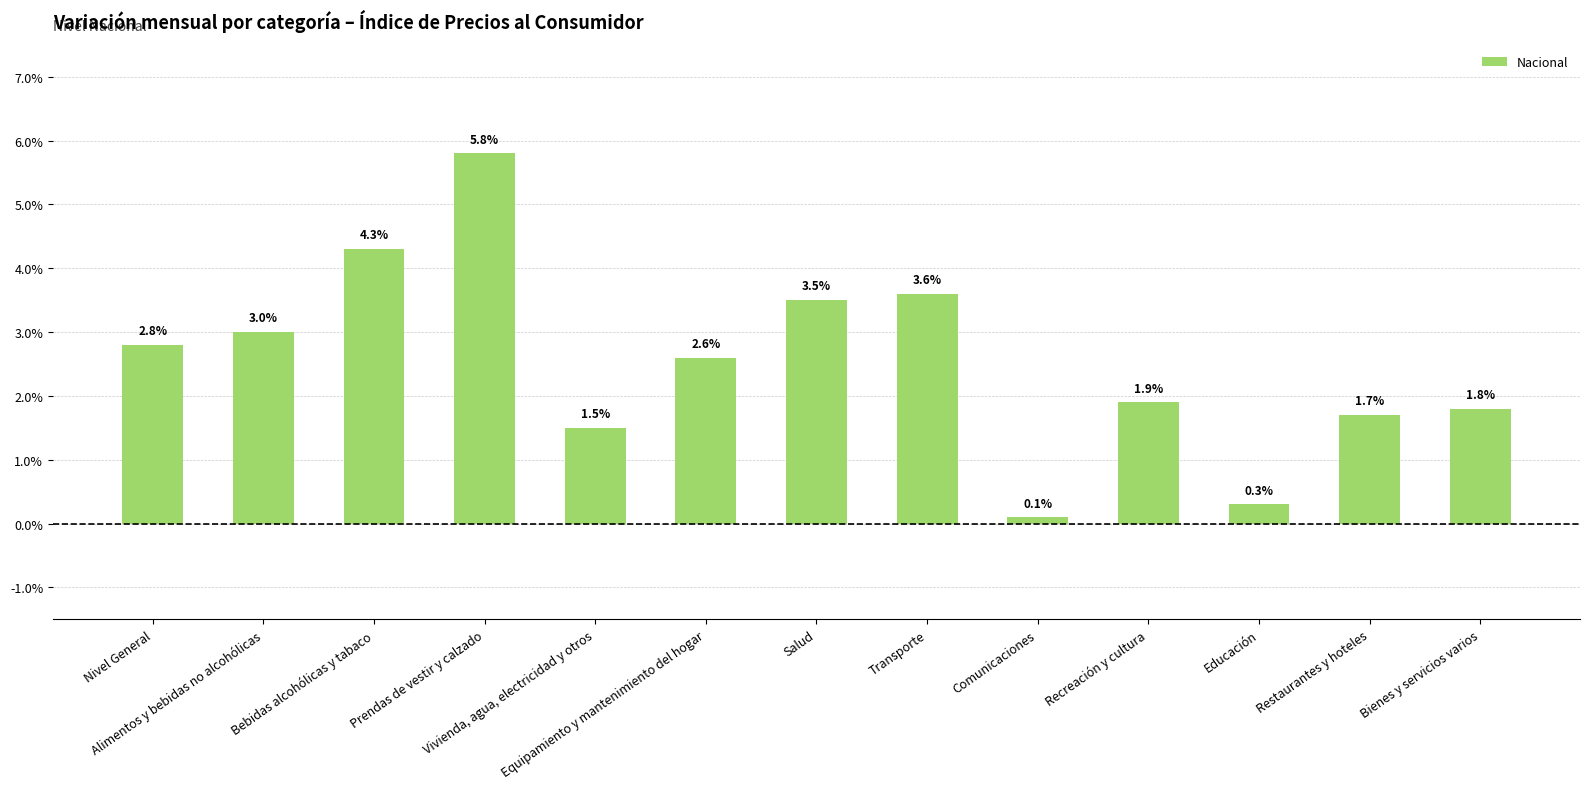

What is the change in value from Vivienda, agua, electricidad y otros to Salud?

+2.0